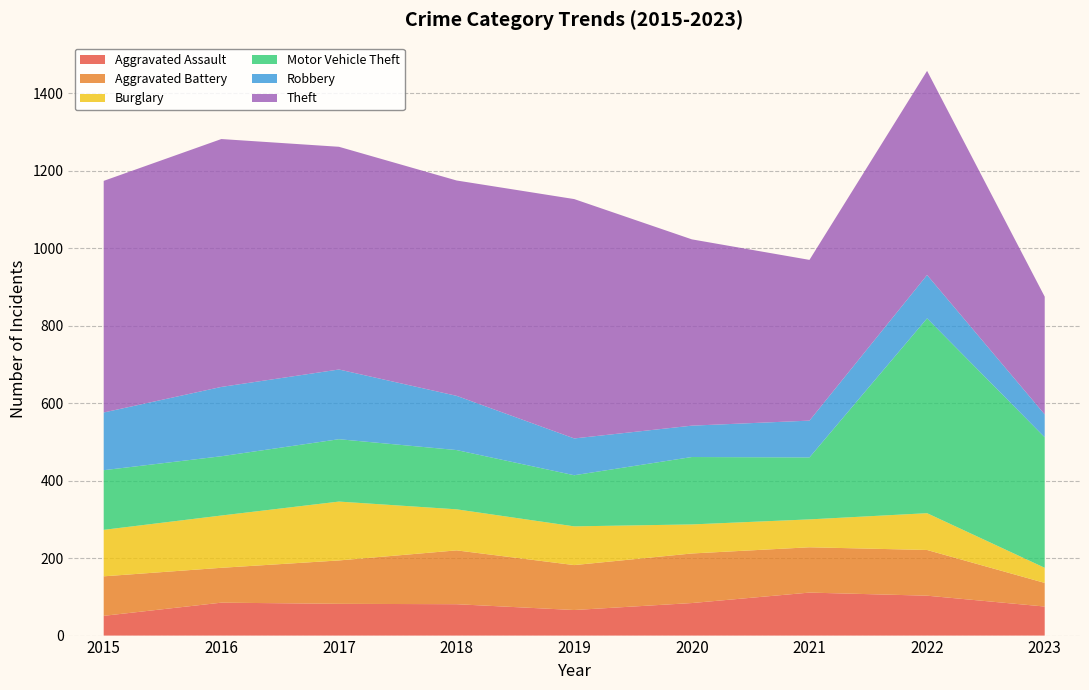

Reading left to right, extract all data points from this chart.

Aggravated Assault: 2015=51	2016=85	2017=82	2018=81	2019=66	2020=84	2021=111	2022=103	2023=75
Aggravated Battery: 2015=102	2016=90	2017=112	2018=139	2019=116	2020=128	2021=117	2022=118	2023=61
Burglary: 2015=120	2016=135	2017=152	2018=106	2019=100	2020=75	2021=72	2022=95	2023=39
Motor Vehicle Theft: 2015=154	2016=153	2017=161	2018=153	2019=132	2020=174	2021=160	2022=503	2023=337
Robbery: 2015=149	2016=179	2017=180	2018=140	2019=95	2020=81	2021=95	2022=112	2023=59
Theft: 2015=598	2016=640	2017=575	2018=556	2019=618	2020=481	2021=415	2022=527	2023=304